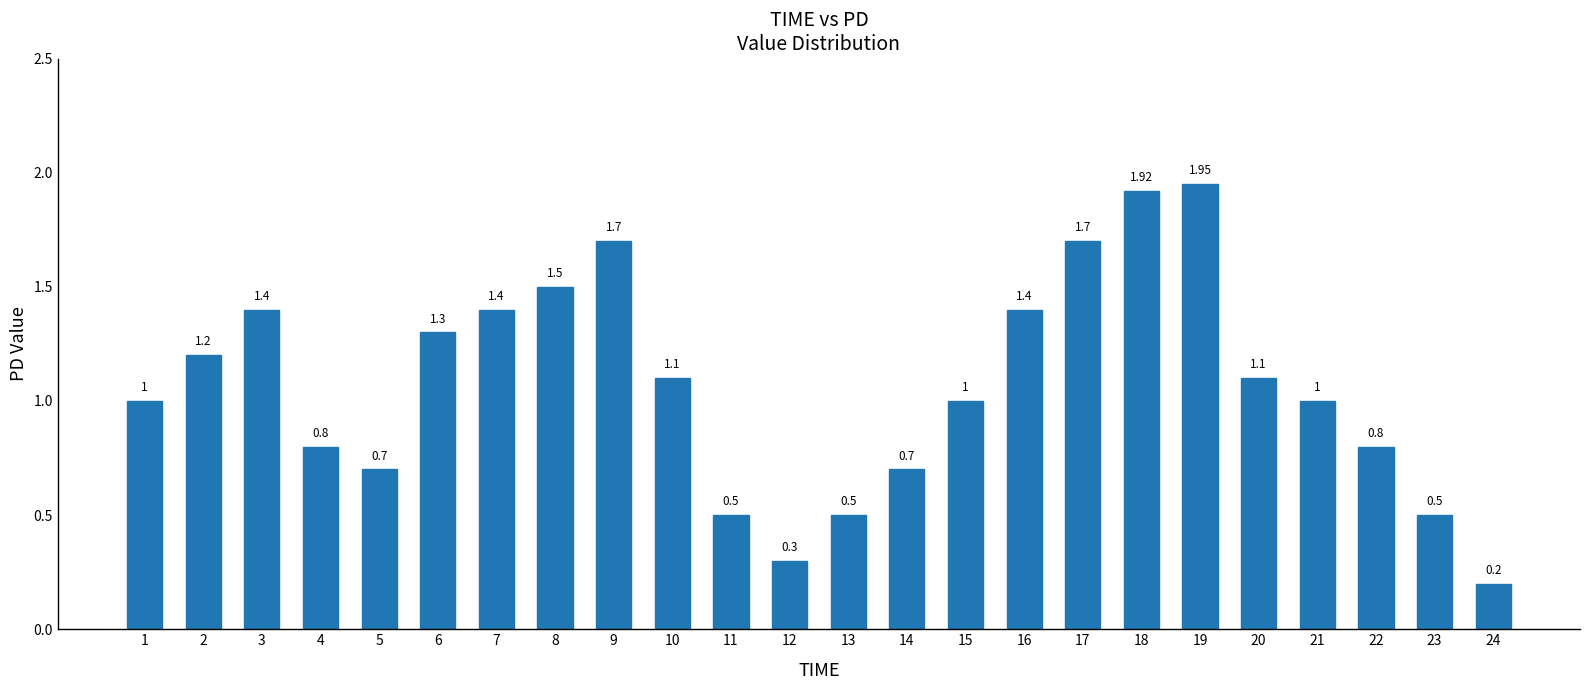

Between 23 and 19, which is larger?

19